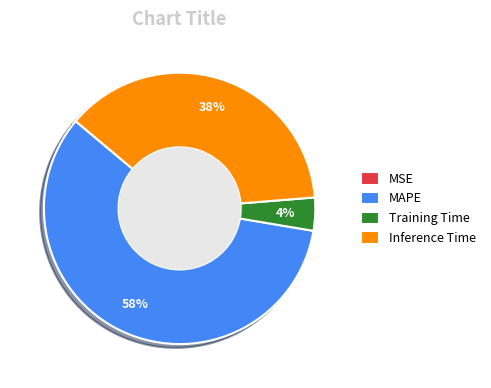

Which category has the biggest portion of the pie?

MAPE